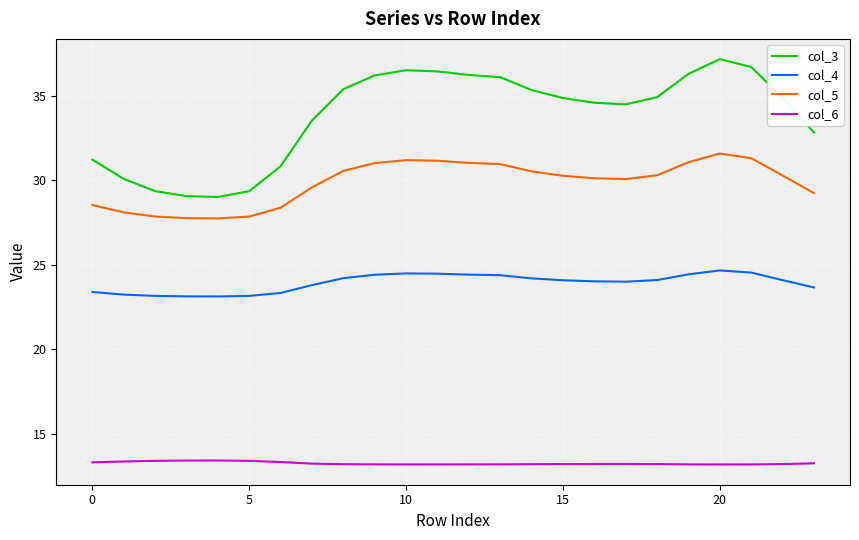

True or false: col_5 and col_4 cross at least once.

False